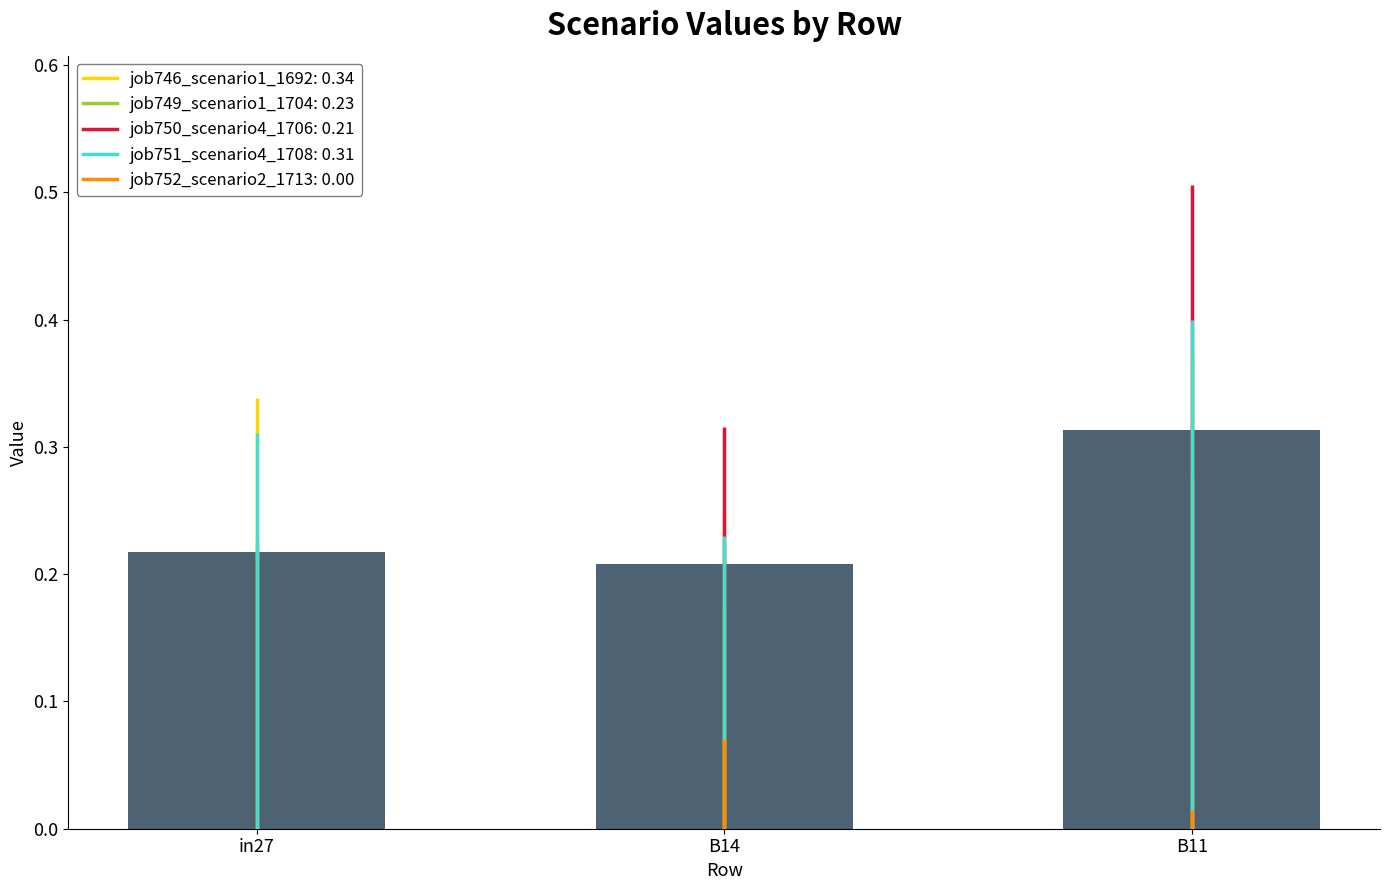

Is it true that job746_scenario1_1692 equals 0.1 at B11?

False